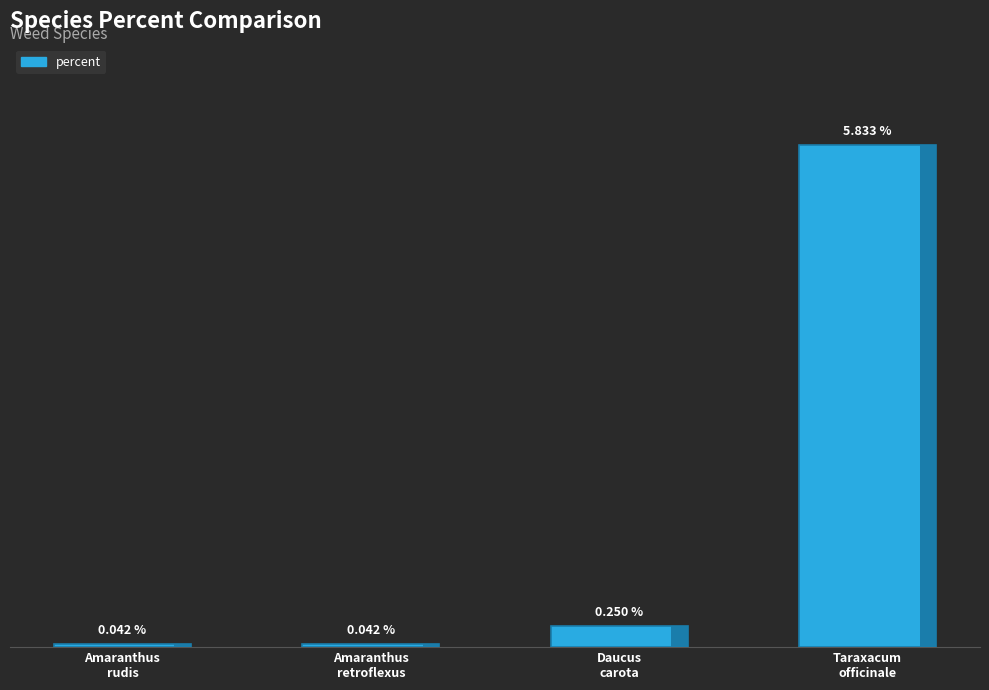

Are the bars grouped side by side (vs. stacked)?

No